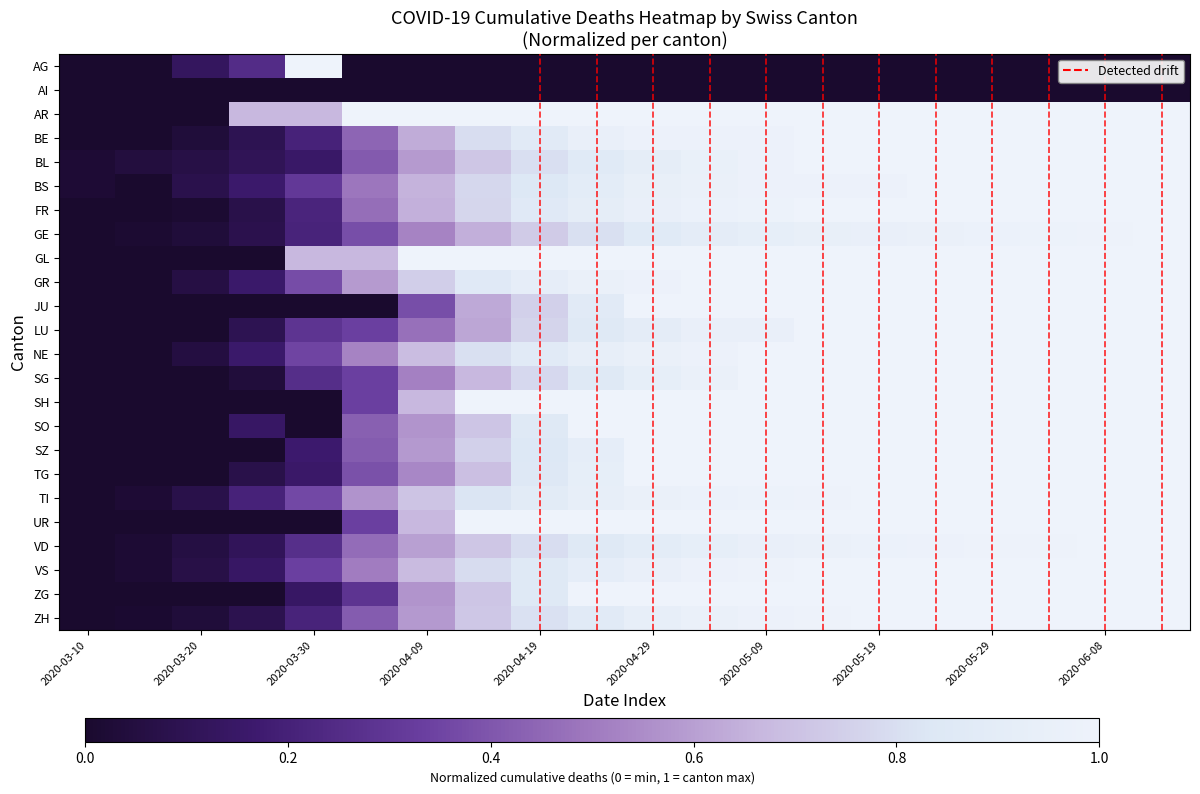

List the series in order of their peak value, highest first.

AG, AR, BE, BL, BS, FR, GE, GL, GR, JU, LU, NE, SG, SH, SO, SZ, TG, TI, UR, VD, VS, ZG, ZH, AI